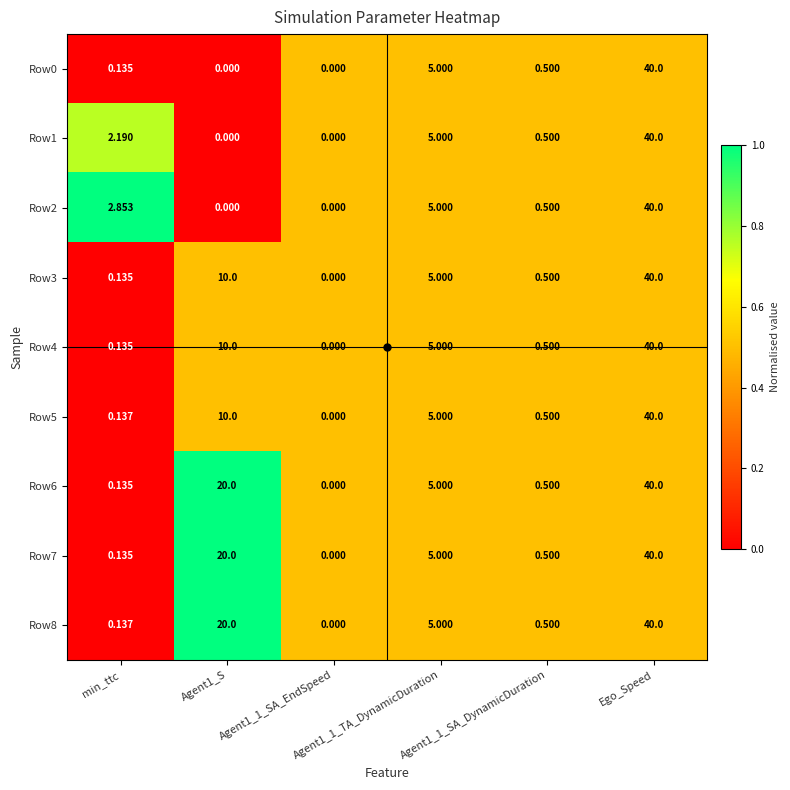

Count the number of categories in the chart.

6